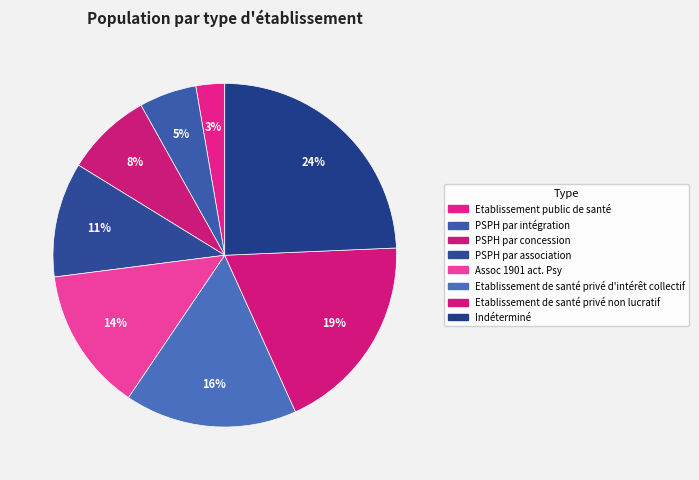

Which category has the biggest portion of the pie?

Indéterminé